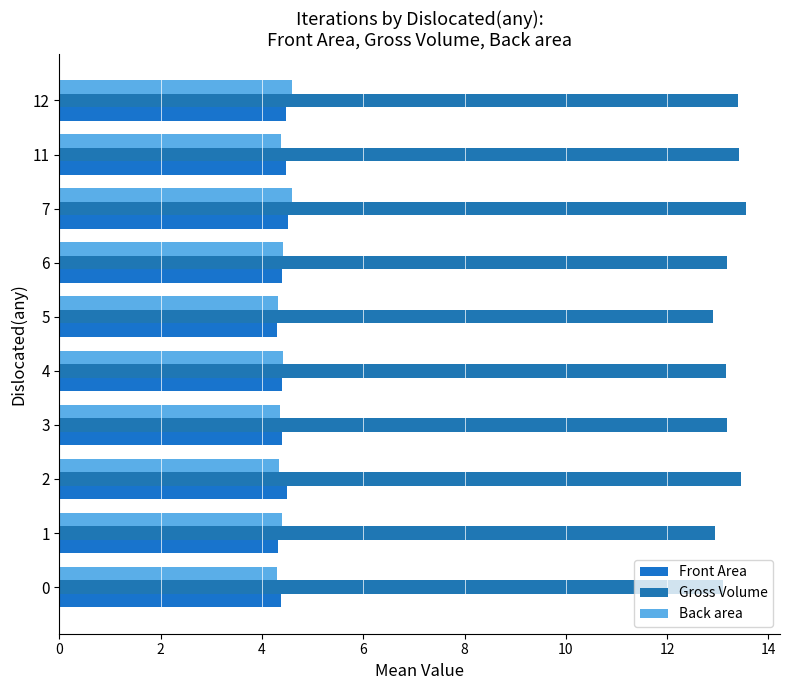

What are all the series names shown in the legend?

Front Area, Gross Volume, Back area